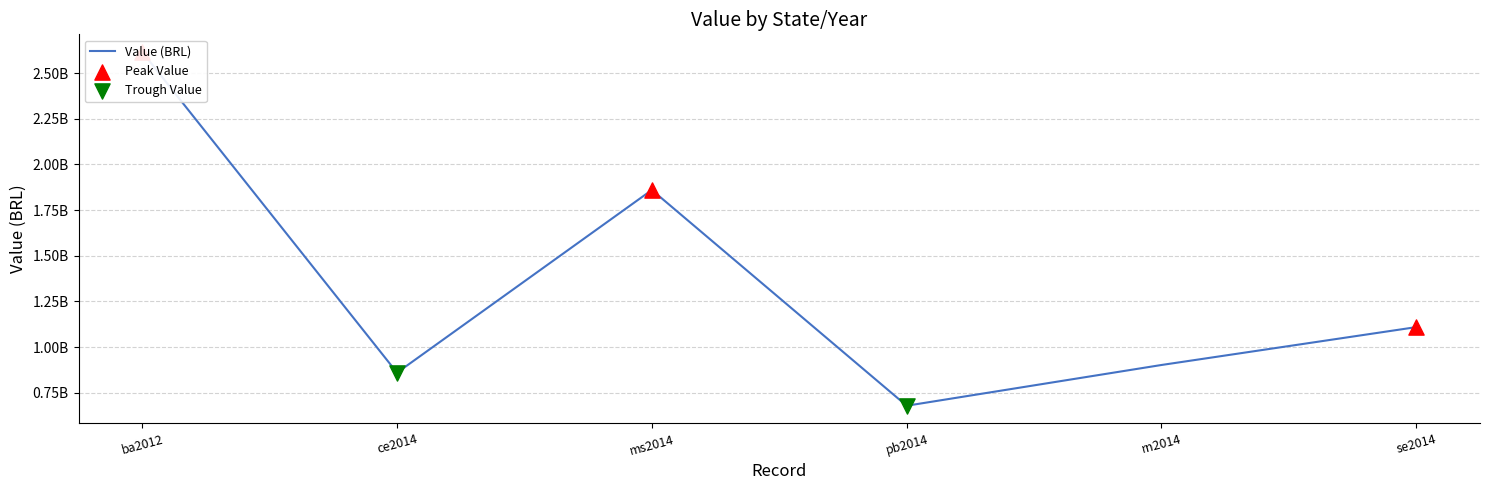

Between ms2014 and rn2014, which is larger?

ms2014